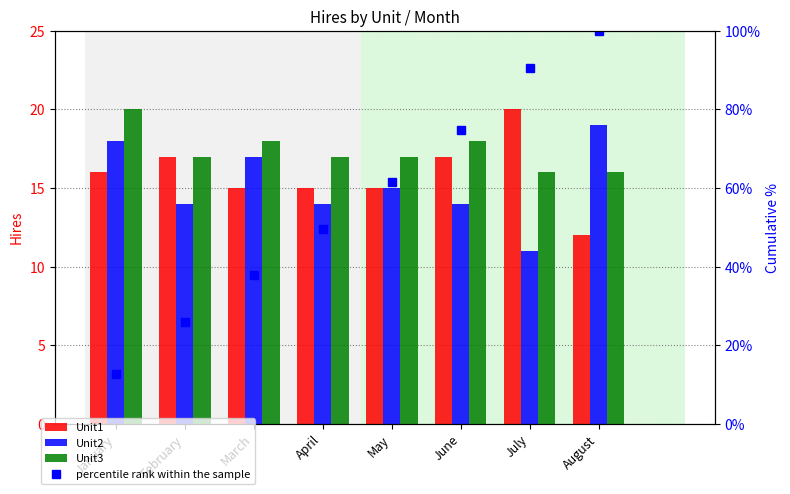

What are all the series names shown in the legend?

Unit1, Unit2, Unit3, percentile rank within the sample